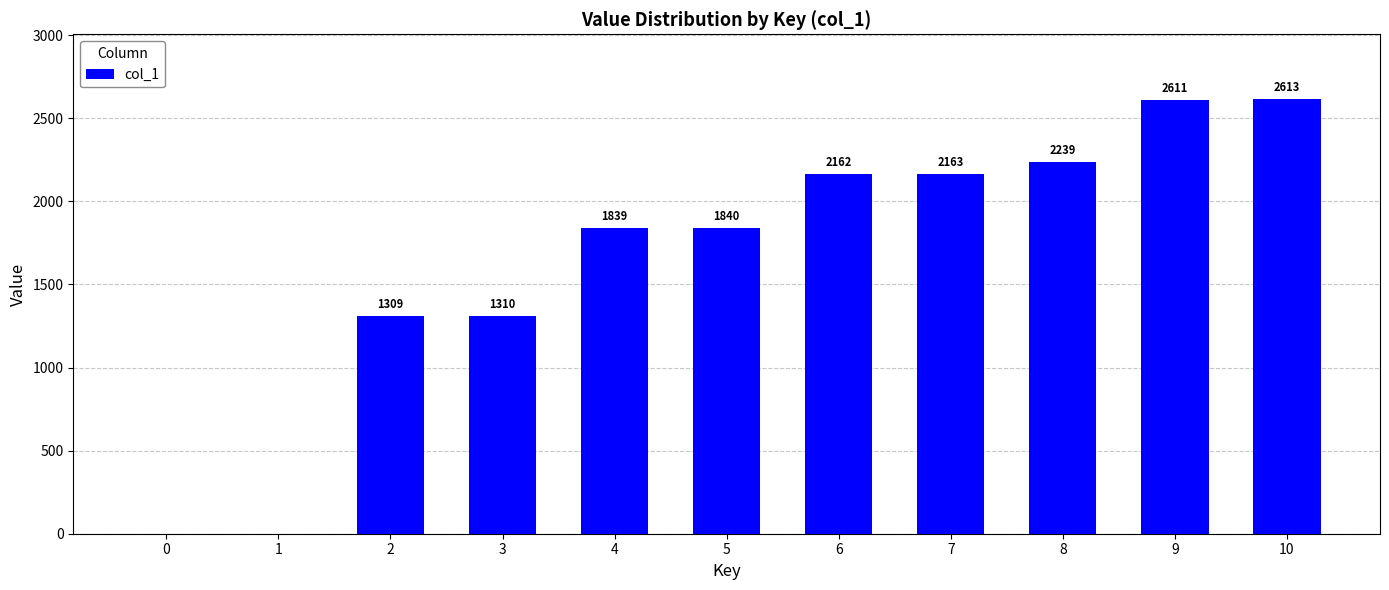

What is the approximate value at 9?

2611